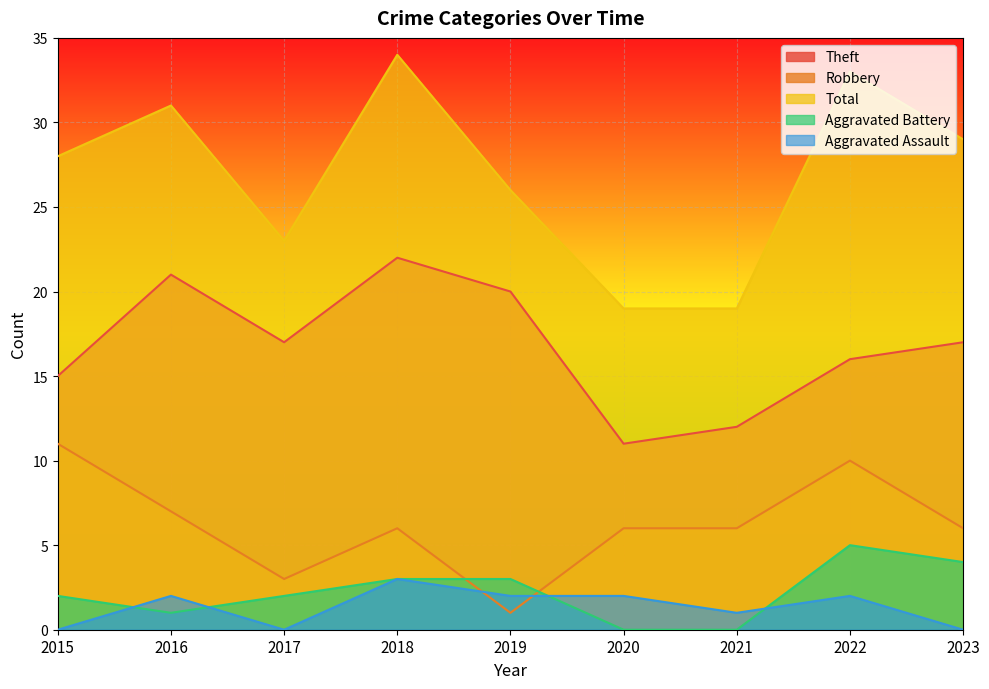

At which category is the sum across all series the highest?

2018